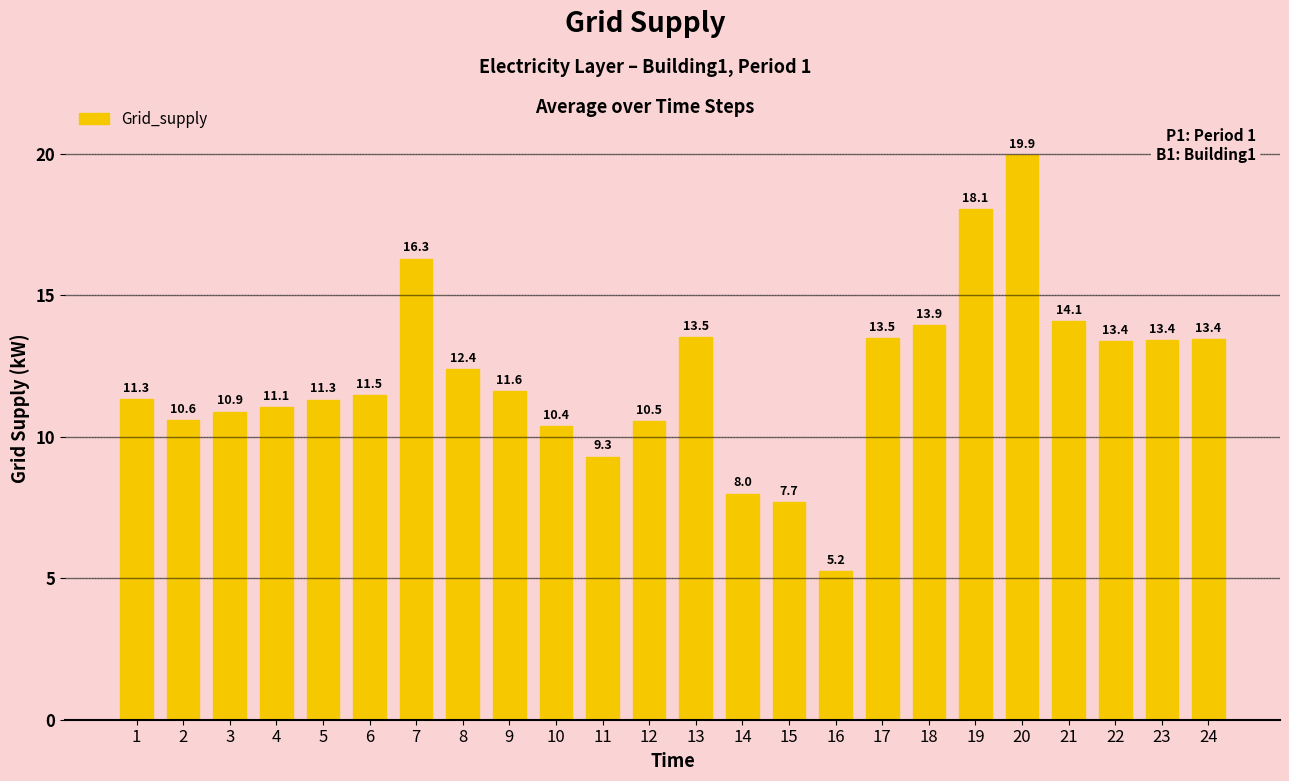

What is the average value?

12.1